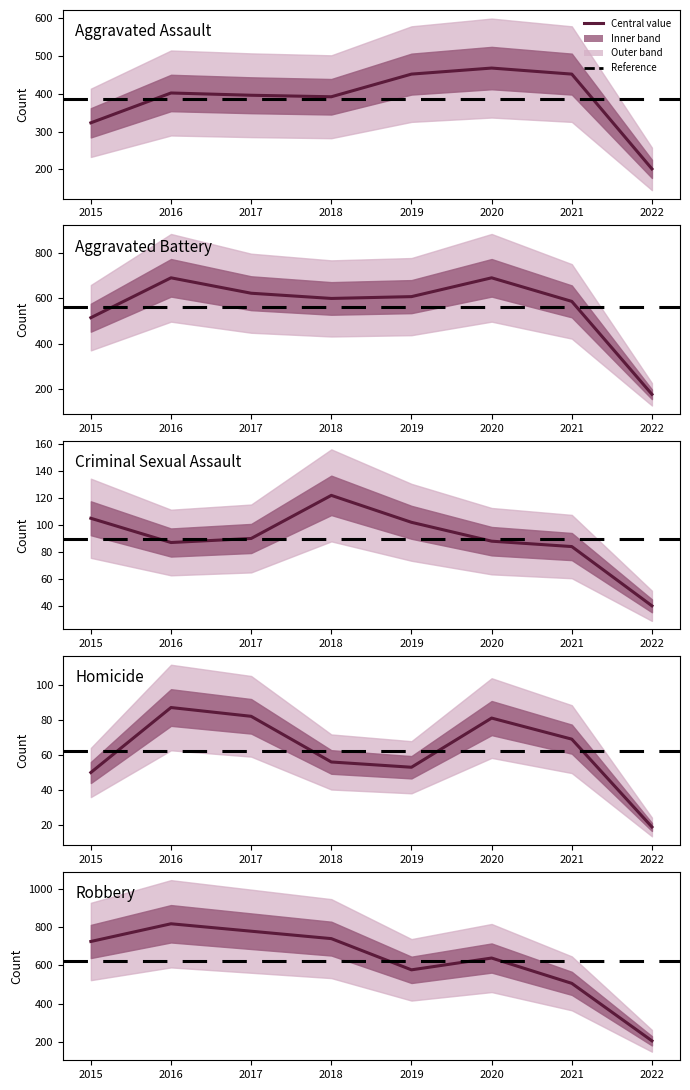

Between 2022 and 2015, which is larger?

2015